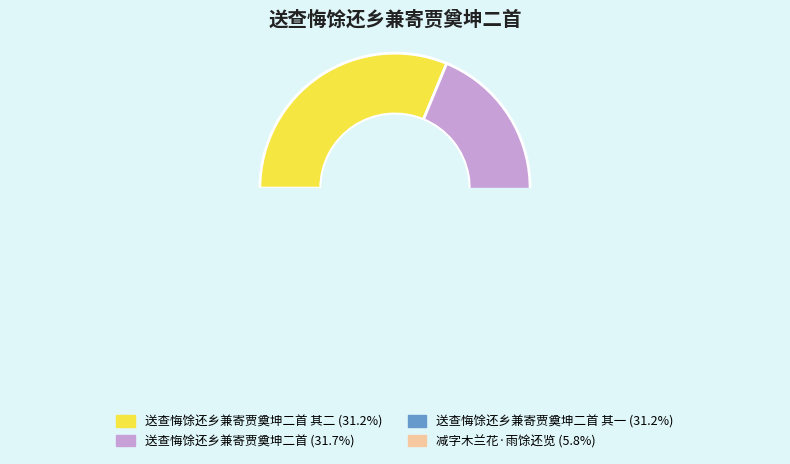

Approximately how many times larger is the value at 送查悔馀还乡兼寄贾奠坤二首 其二 compared to 送查悔馀还乡兼寄贾奠坤二首?

1.0